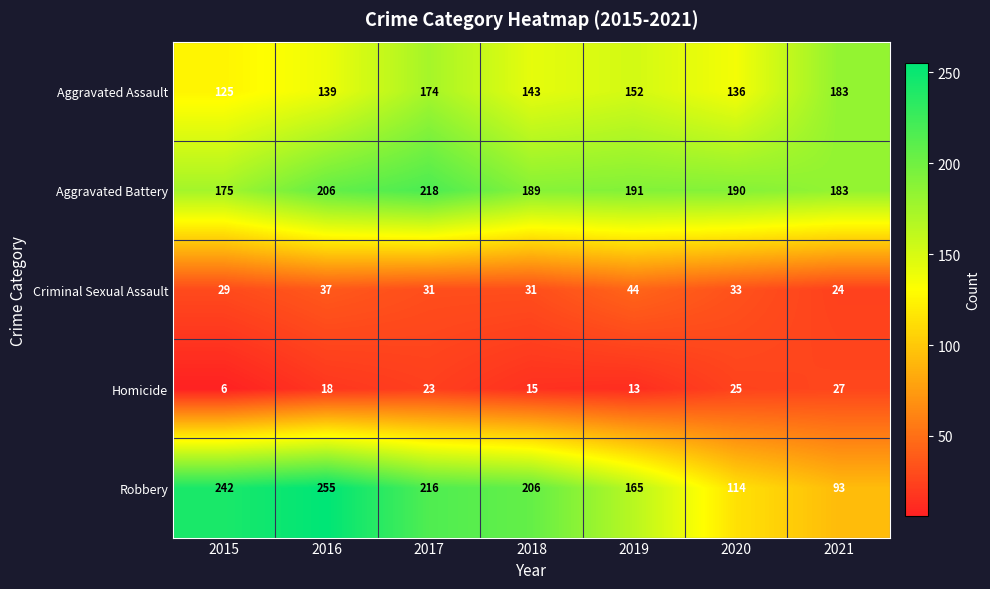

What is the lowest value of the Criminal Sexual Assault series?

24